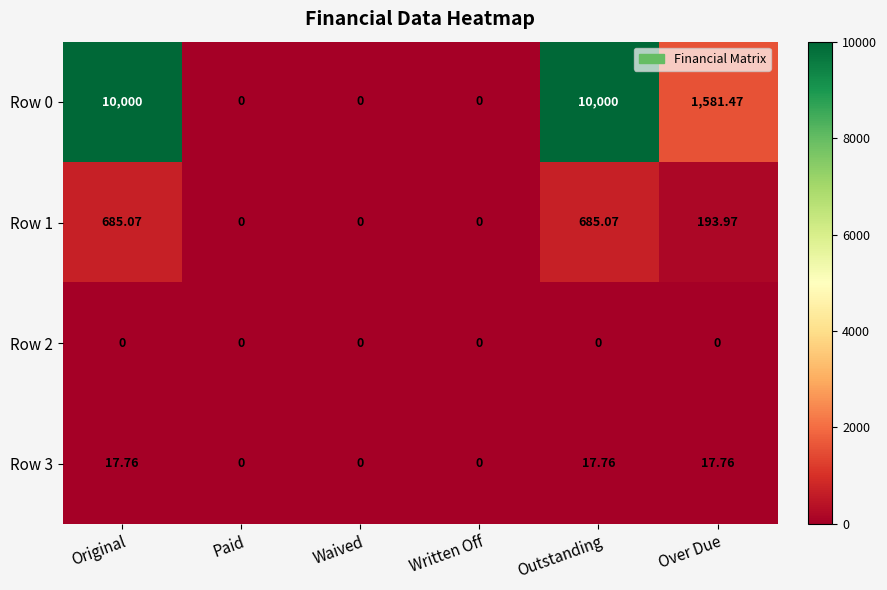

At how many categories does at least one series exceed 3770?

2